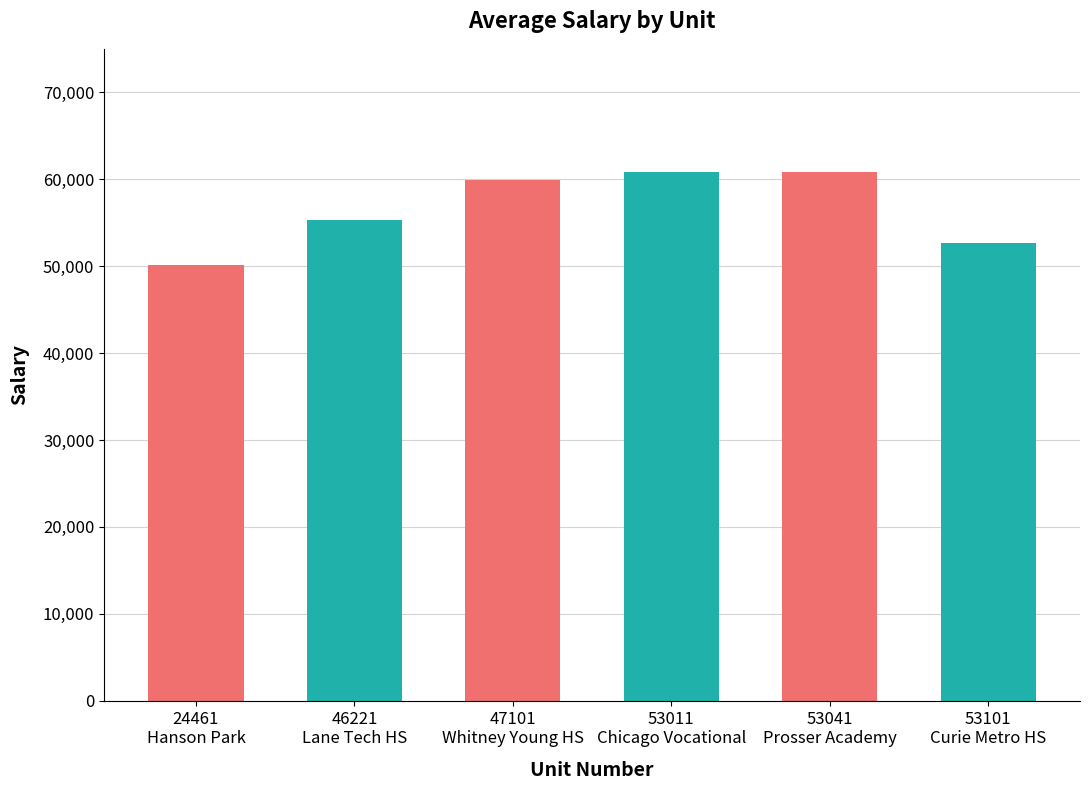

What is the difference between the maximum and minimum values?

10794.8